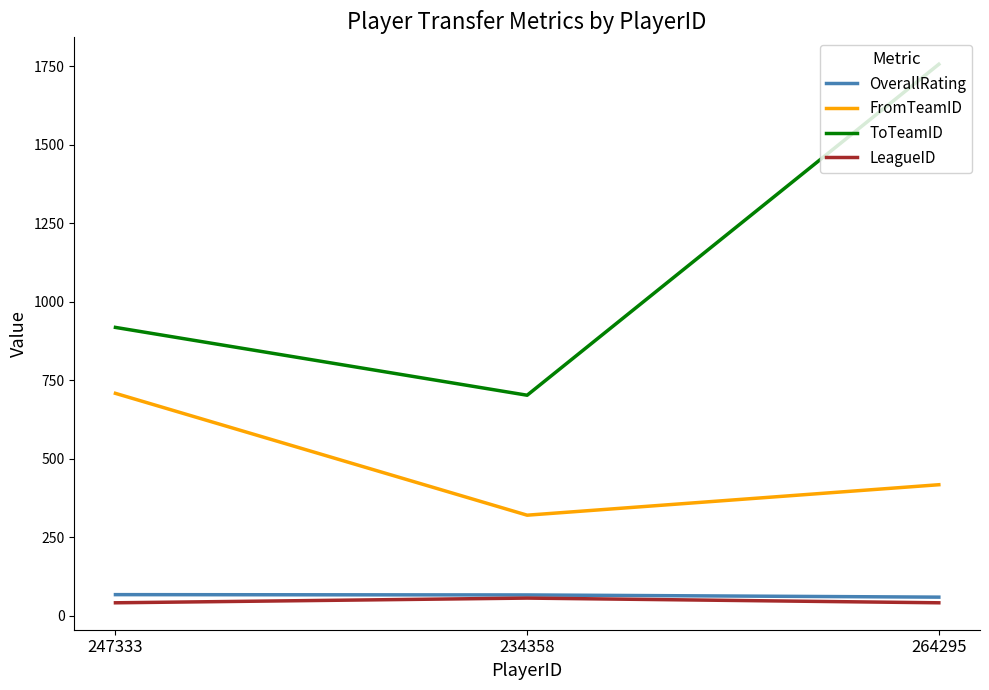

What is the difference between the highest and lowest values at 264295?

1715